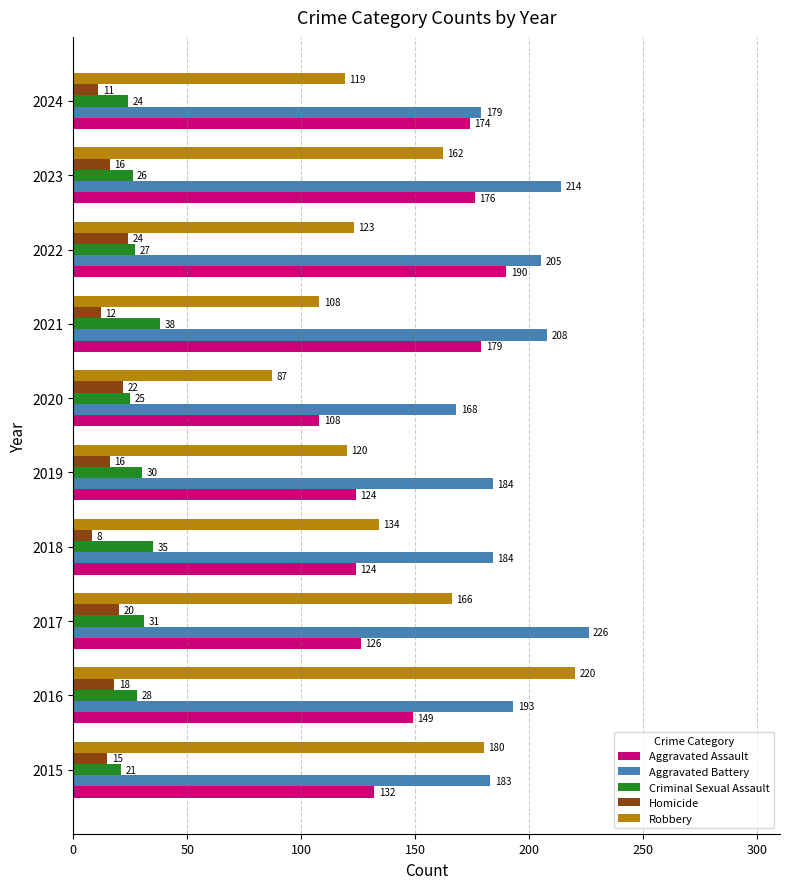

Between 2017 and 2020, which series saw the biggest shift?

Robbery